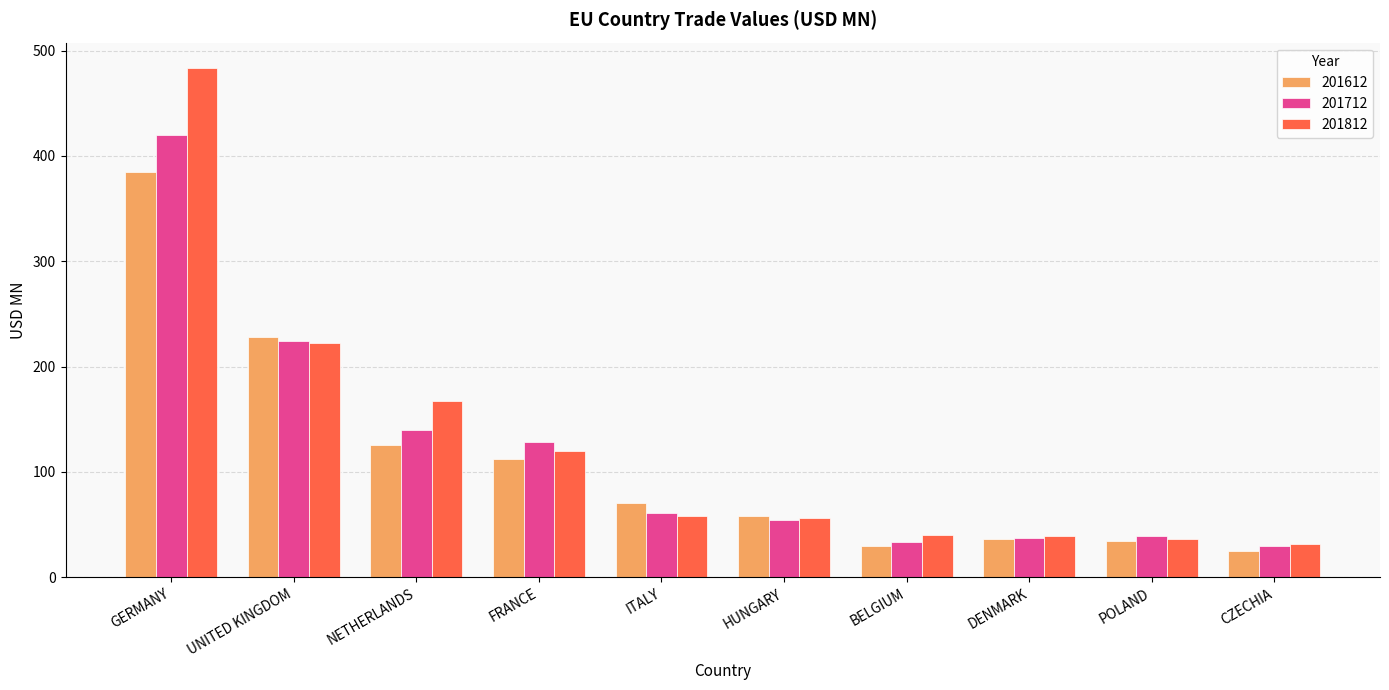

What is the minimum value shown in the chart?

25.3